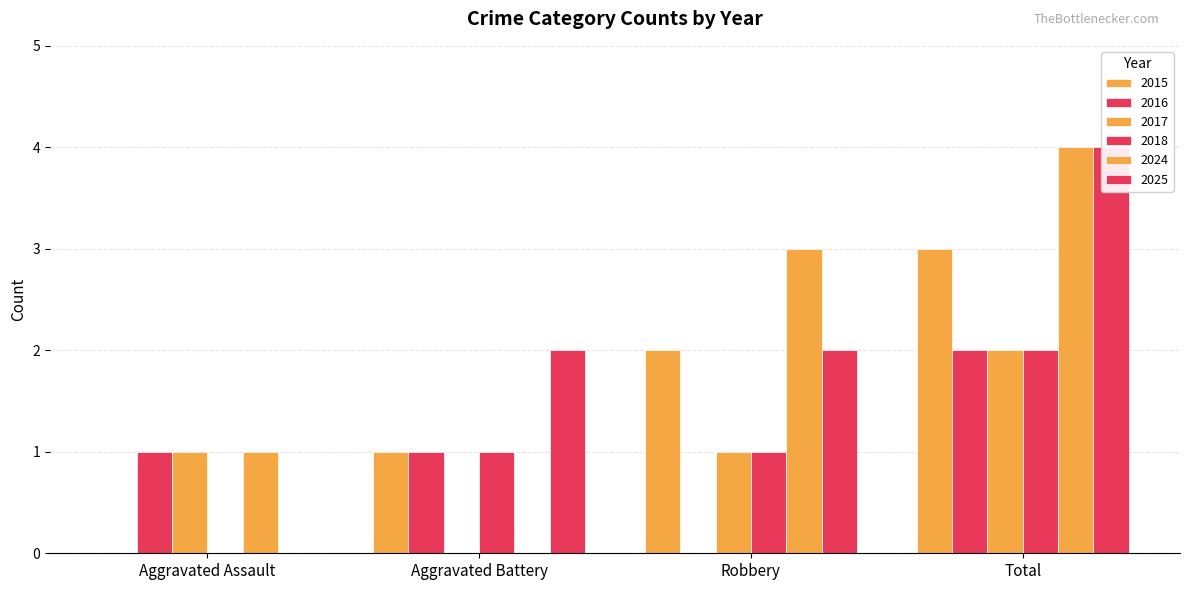

What is the total value across all series at Total?

17